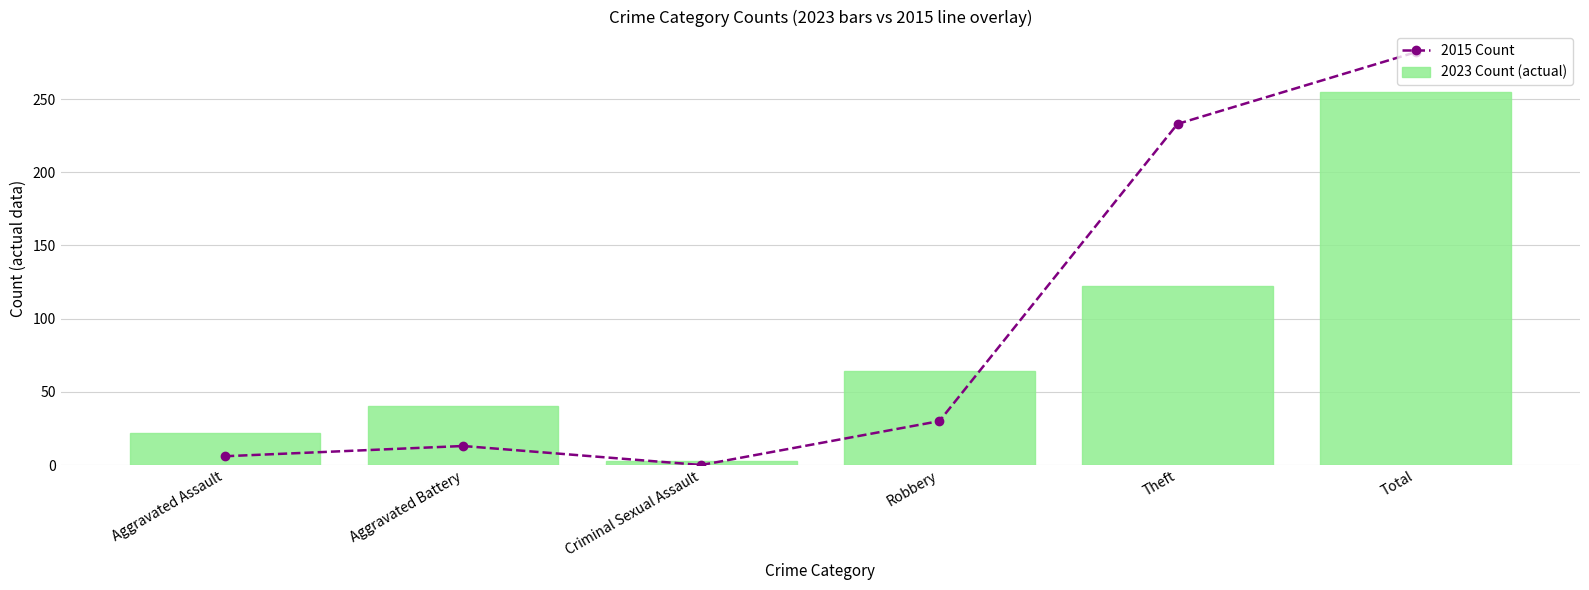

At how many categories does at least one series exceed 212?

2